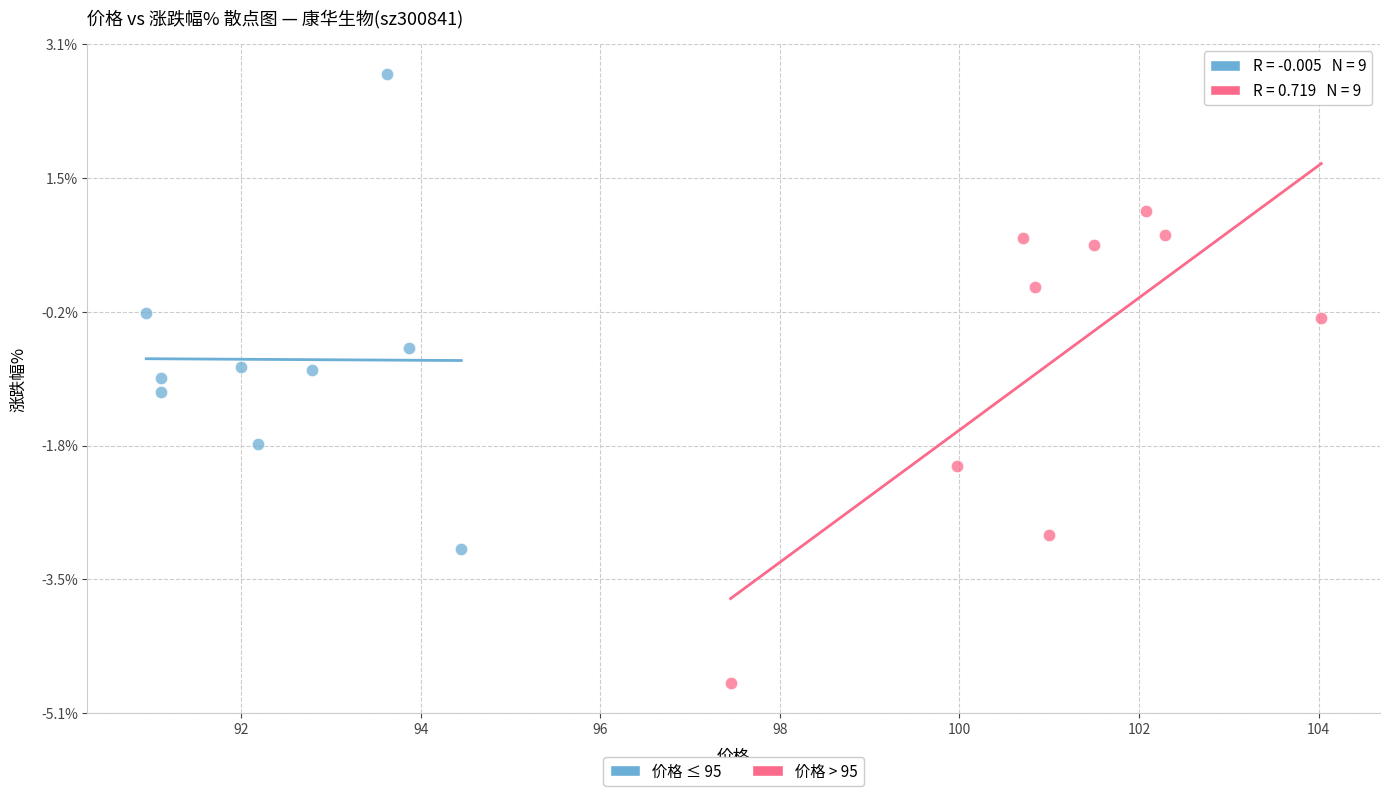

Which series contains the lowest Y value?

价格 > 95